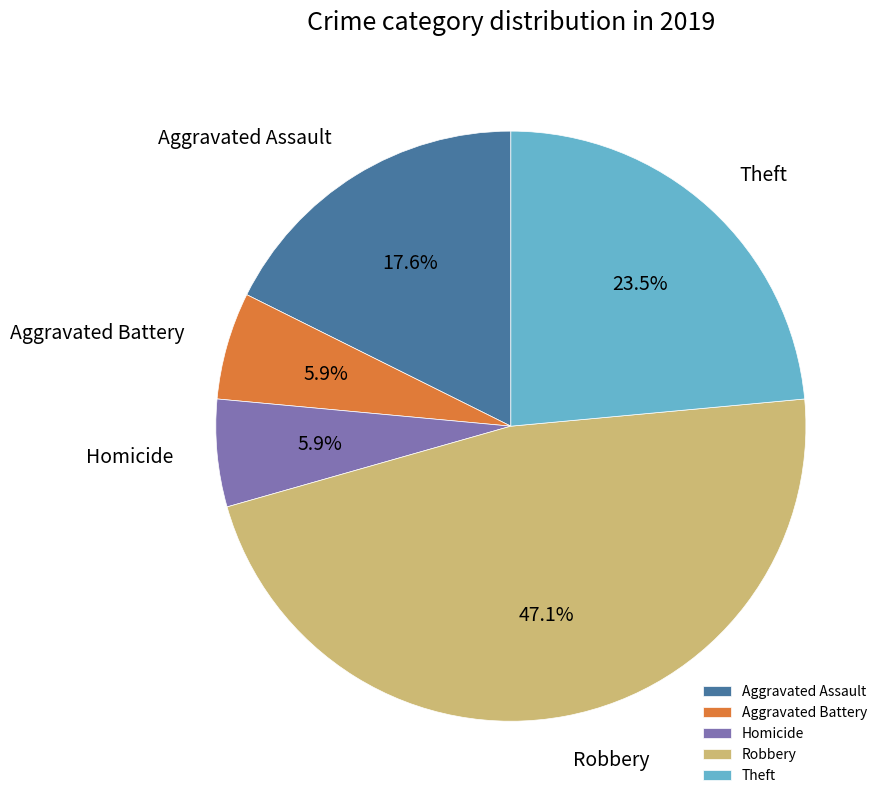

To the nearest percent, what portion does Aggravated Battery represent?

6%